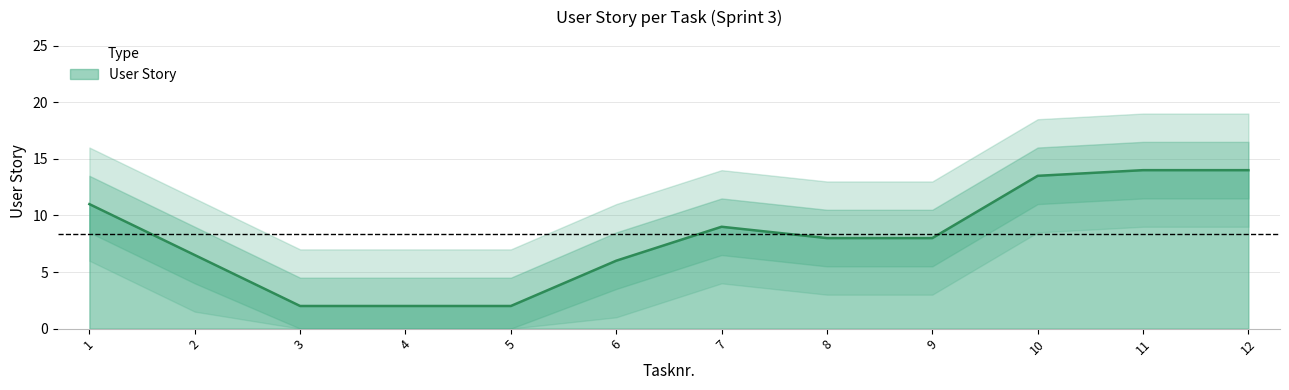

What is the sum of all values?

100